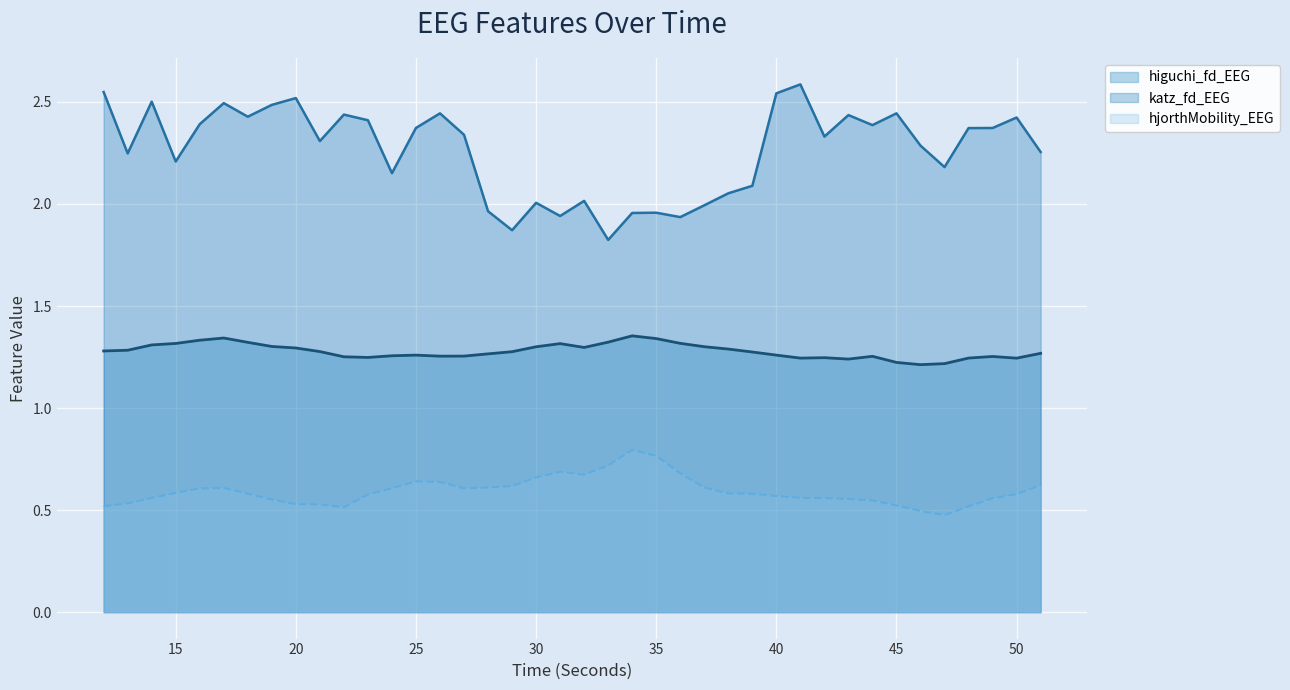

What is the lowest value of the higuchi_fd_EEG series?

1.2